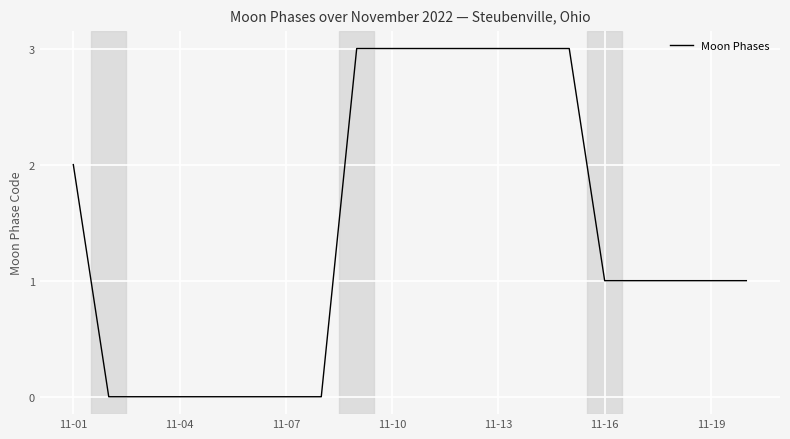

What is the sum of all values?

28